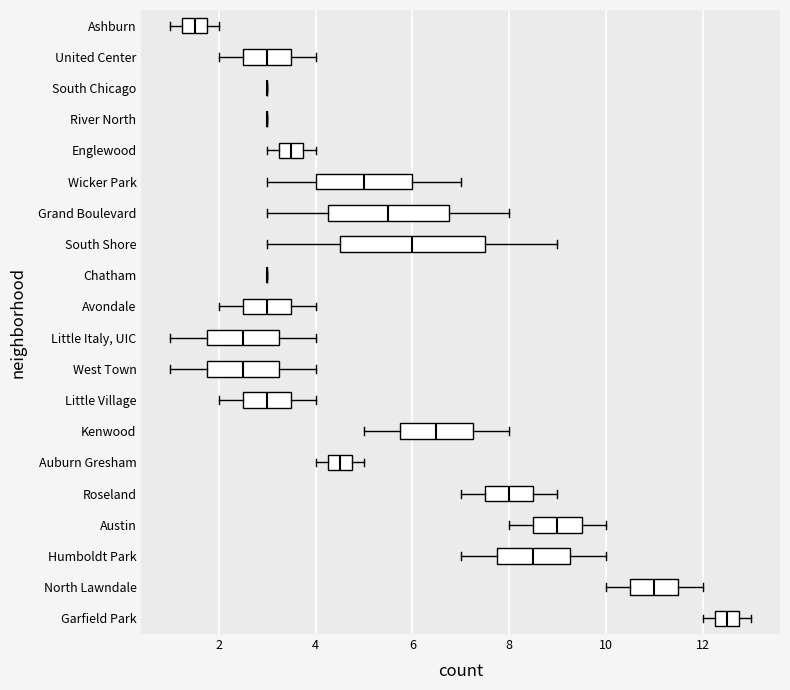

Reading bottom to top, transcribe this box plot: for each box, give where its median line is, the range the box spans, and where its two whiskers end, as read against the x-axis. The values are not printed on the chart, so give them approximately, as read against the axis.

Garfield Park: median 12.6, box 12.2 to 12.8, whiskers 12.0 to 13.0
North Lawndale: median 11.0, box 10.6 to 11.6, whiskers 10.0 to 12.0
Humboldt Park: median 8.6, box 7.8 to 9.2, whiskers 7.0 to 10.0
Austin: median 9.0, box 8.6 to 9.6, whiskers 8.0 to 10.0
Roseland: median 8.0, box 7.6 to 8.6, whiskers 7.0 to 9.0
Auburn Gresham: median 4.6, box 4.2 to 4.8, whiskers 4.0 to 5.0
Kenwood: median 6.6, box 5.8 to 7.2, whiskers 5.0 to 8.0
Little Village: median 3.0, box 2.6 to 3.6, whiskers 2.0 to 4.0
West Town: median 2.6, box 1.8 to 3.2, whiskers 1.0 to 4.0
Little Italy, UIC: median 2.6, box 1.8 to 3.2, whiskers 1.0 to 4.0
Avondale: median 3.0, box 2.6 to 3.6, whiskers 2.0 to 4.0
Chatham: box collapsed to a line at 3.0, whiskers 3.0 to 3.0
South Shore: median 6.0, box 4.6 to 7.6, whiskers 3.0 to 9.0
Grand Boulevard: median 5.6, box 4.2 to 6.8, whiskers 3.0 to 8.0
Wicker Park: median 5.0, box 4.0 to 6.0, whiskers 3.0 to 7.0
Englewood: median 3.6, box 3.2 to 3.8, whiskers 3.0 to 4.0
River North: box collapsed to a line at 3.0, whiskers 3.0 to 3.0
South Chicago: box collapsed to a line at 3.0, whiskers 3.0 to 3.0
United Center: median 3.0, box 2.6 to 3.6, whiskers 2.0 to 4.0
Ashburn: median 1.6, box 1.2 to 1.8, whiskers 1.0 to 2.0